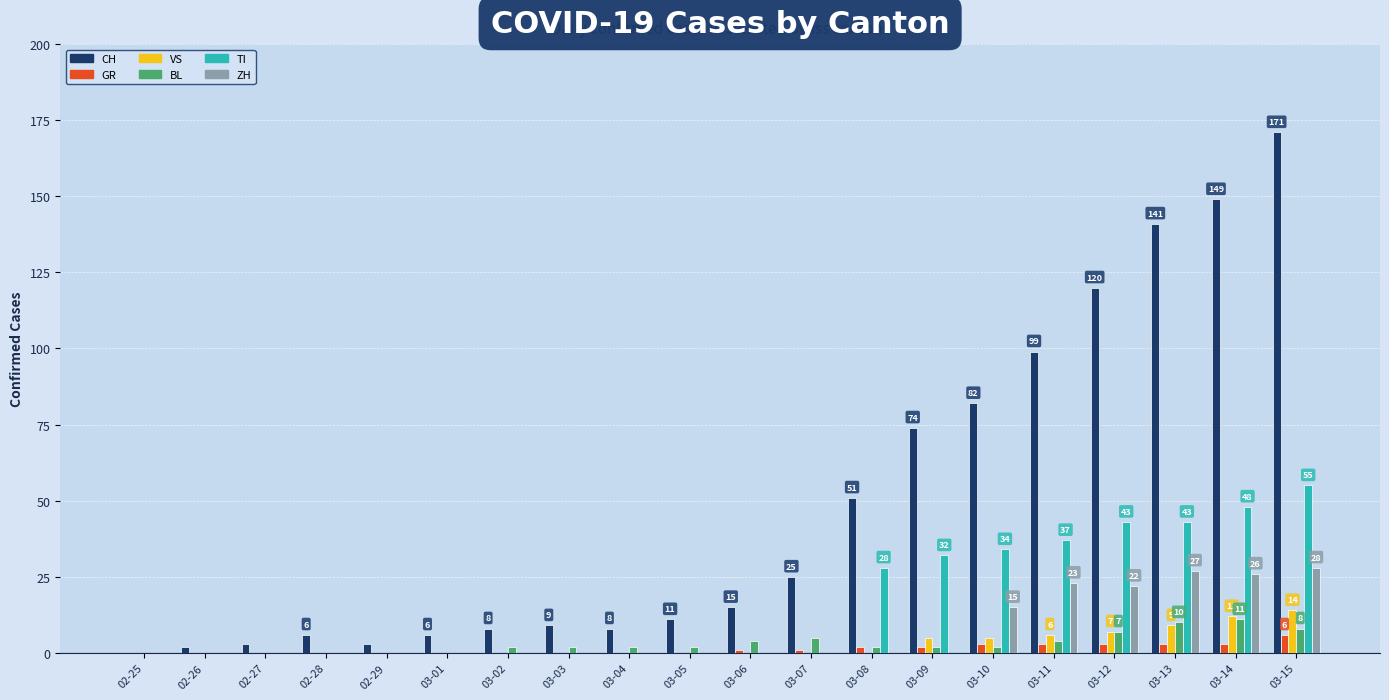

Between 02-25 and 03-10, which series saw the biggest shift?

CH